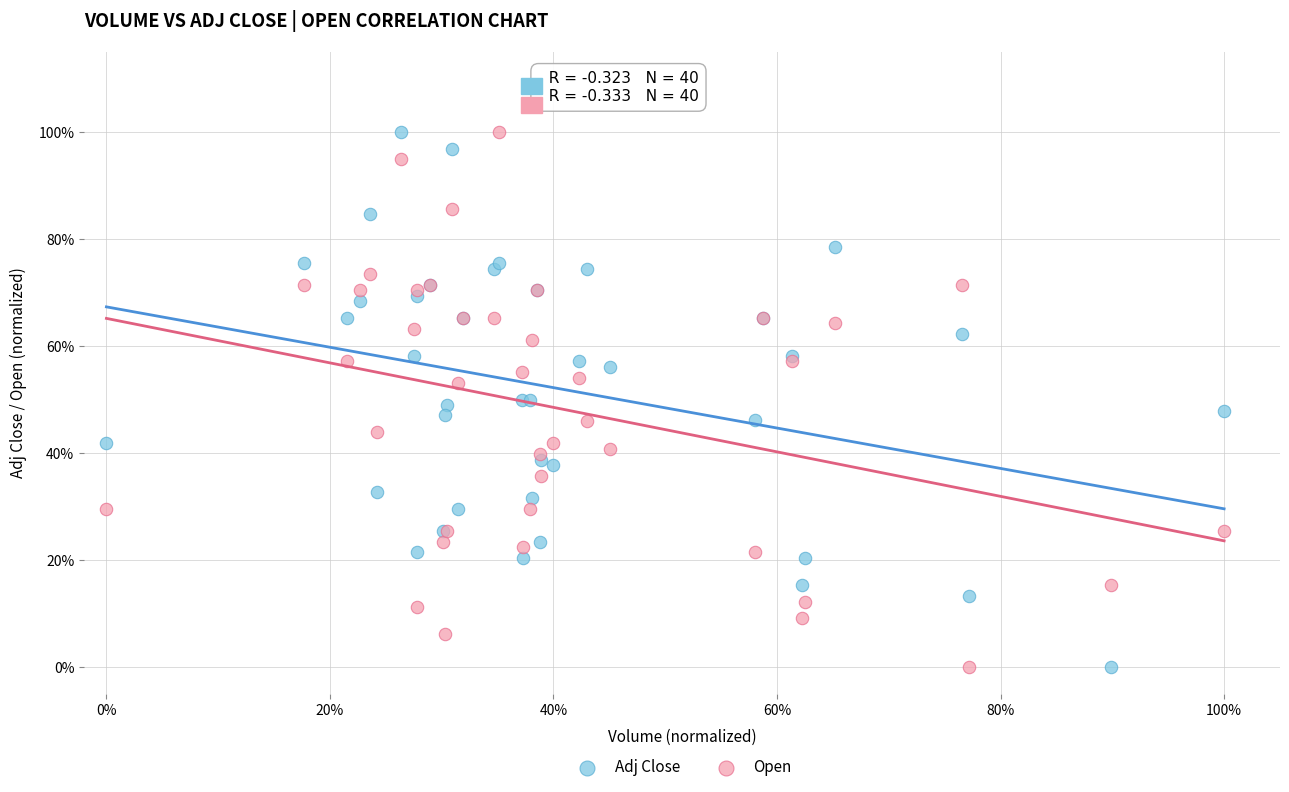

What are all the series names shown in the legend?

Adj Close, Open